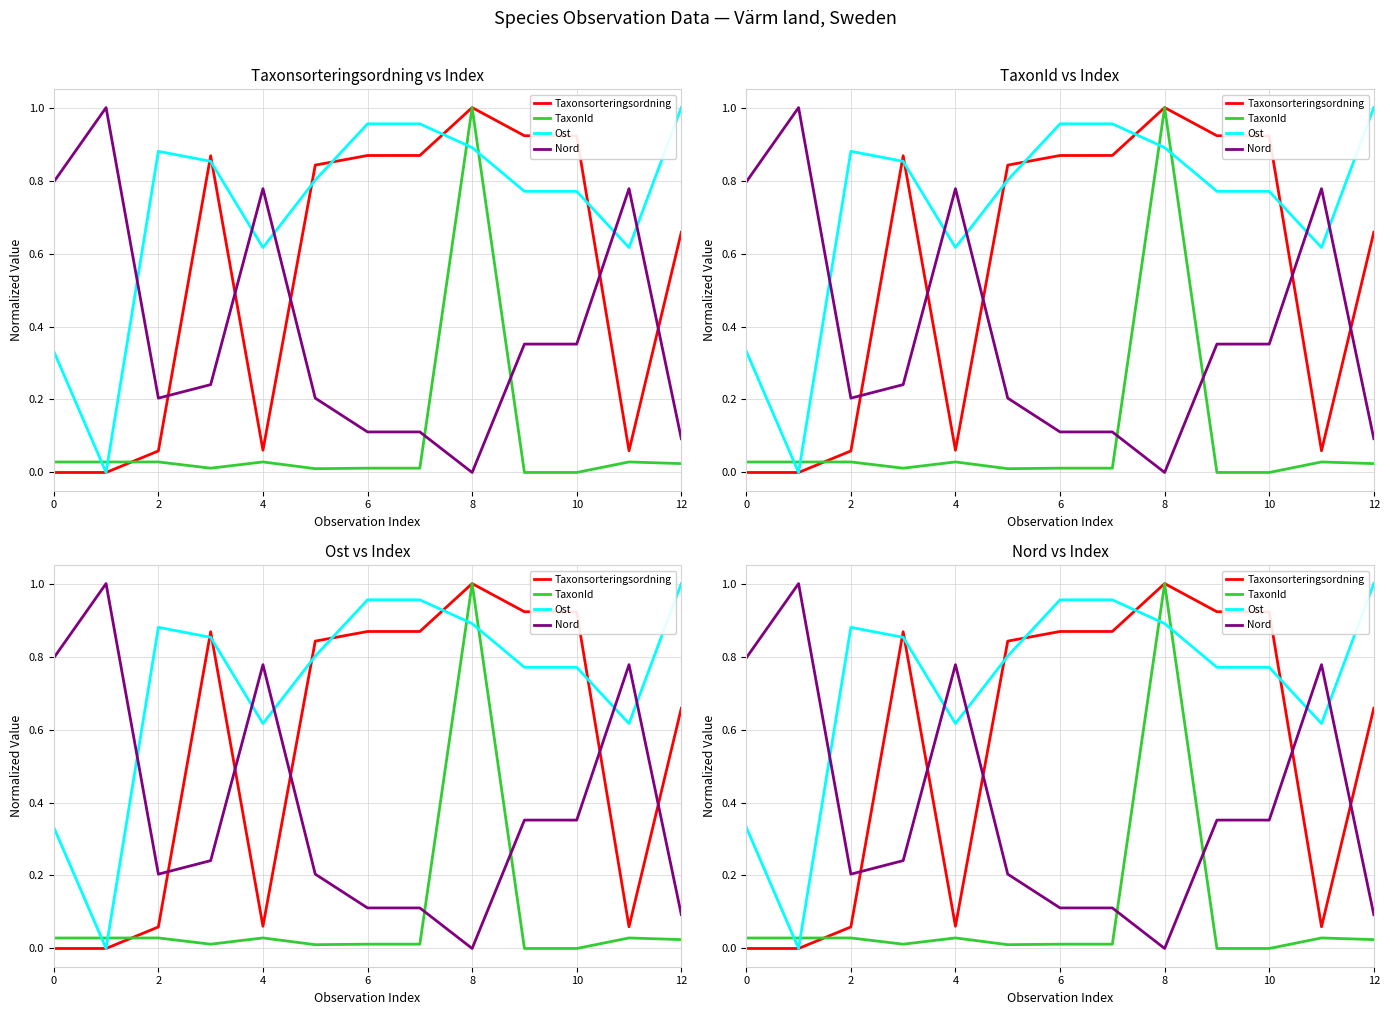

True or false: Taxonsorteringsordning and Ost intersect in this chart.

True